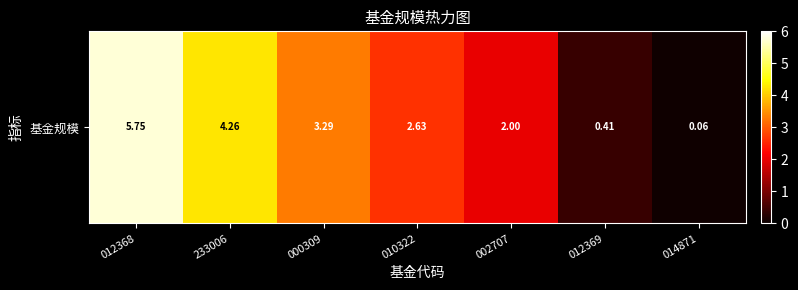

True or false: the data shows 5.8 at 012368.

True